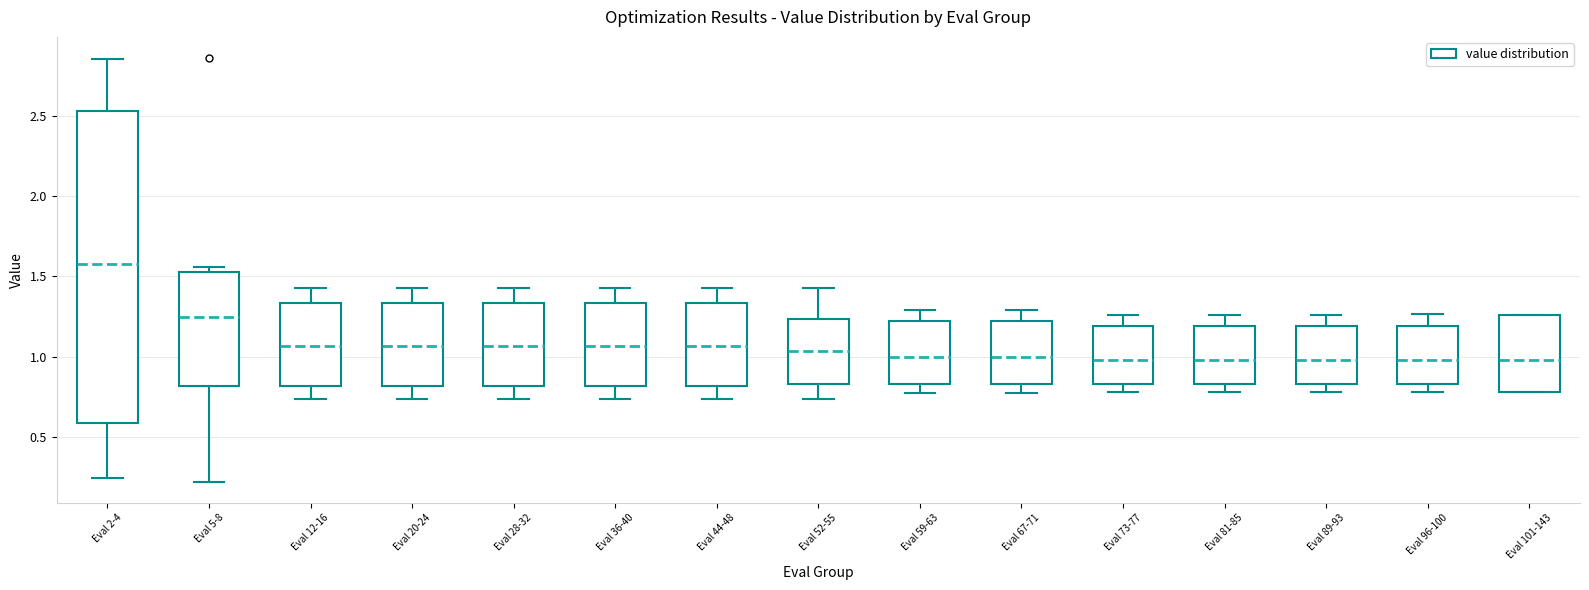

Reading left to right, read every box against the y-axis: the position of its median line, the range the box covers, and the ends of its whiskers. The values are not printed on the chart, so give them approximately, as read against the axis.

Eval 2-4: median 1.60, box 0.60 to 2.55, whiskers 0.25 to 2.85
Eval 5-8: median 1.25, box 0.80 to 1.55, whiskers 0.20 to 1.55 (just above the box's upper edge)
Eval 12-16: median 1.05, box 0.80 to 1.35, whiskers 0.75 to 1.45
Eval 20-24: median 1.05, box 0.80 to 1.35, whiskers 0.75 to 1.45
Eval 28-32: median 1.05, box 0.80 to 1.35, whiskers 0.75 to 1.45
Eval 36-40: median 1.05, box 0.80 to 1.35, whiskers 0.75 to 1.45
Eval 44-48: median 1.05, box 0.80 to 1.35, whiskers 0.75 to 1.45
Eval 52-55: median 1.05, box 0.85 to 1.25, whiskers 0.75 to 1.45
Eval 59-63: median 1.00, box 0.85 to 1.20, whiskers 0.75 to 1.30
Eval 67-71: median 1.00, box 0.85 to 1.20, whiskers 0.75 to 1.30
Eval 73-77: median 1.00, box 0.85 to 1.20, whiskers 0.80 to 1.25
Eval 81-85: median 1.00, box 0.85 to 1.20, whiskers 0.80 to 1.25
Eval 89-93: median 1.00, box 0.85 to 1.20, whiskers 0.80 to 1.25
Eval 96-100: median 1.00, box 0.85 to 1.20, whiskers 0.80 to 1.25
Eval 101-143: median 1.00, box 0.80 to 1.25, whiskers 0.80 to 1.25